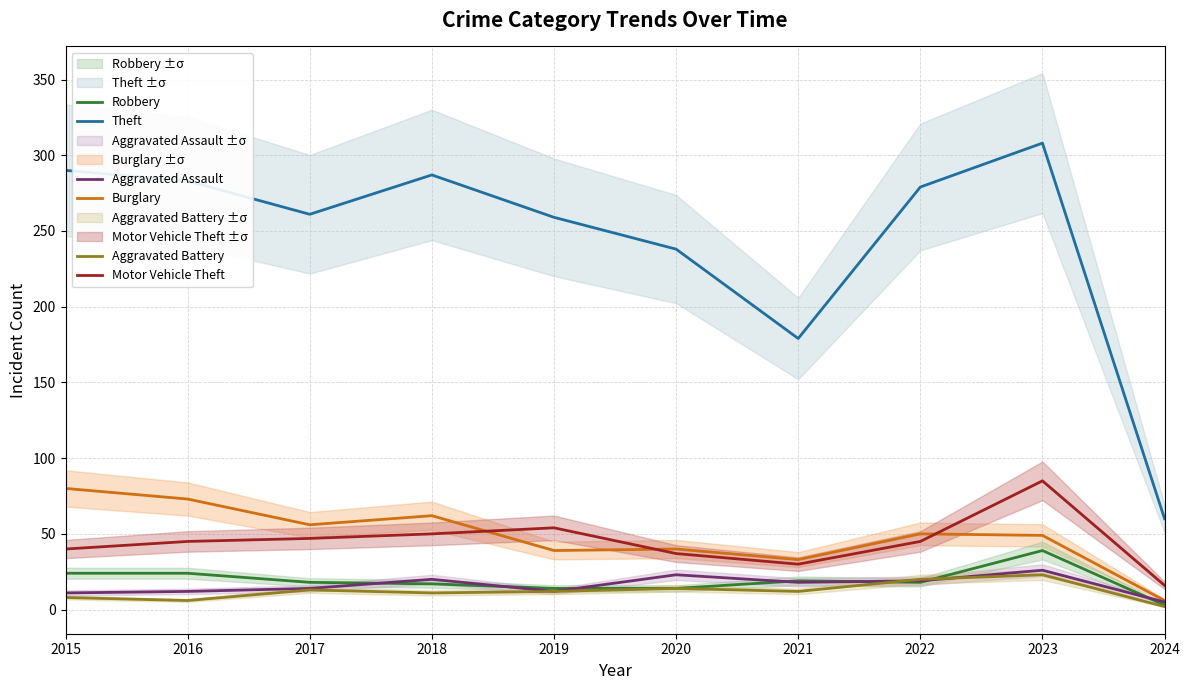

At how many categories does at least one series exceed 184?

8